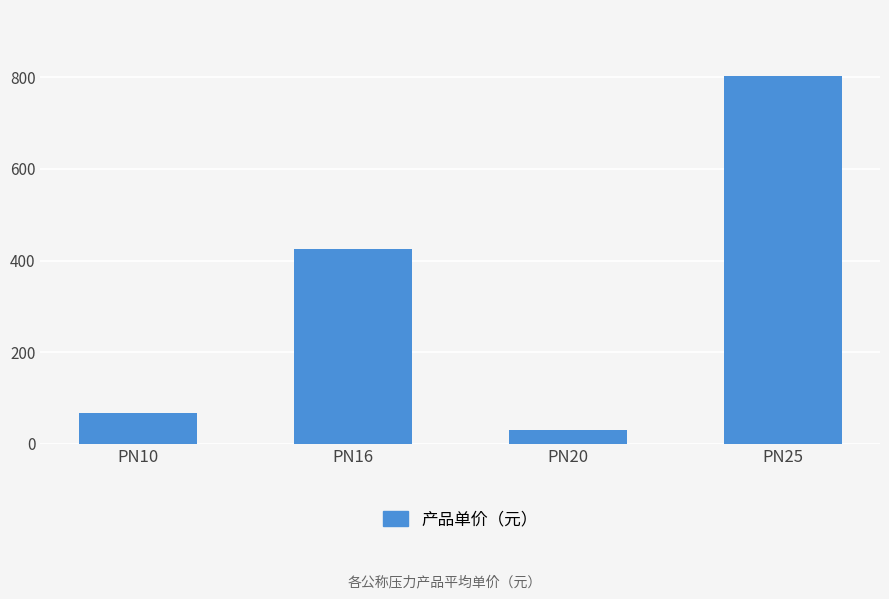

Reading right to left, transcribe all the data shown in this chart.

802.7	29.1	426.1	66.1